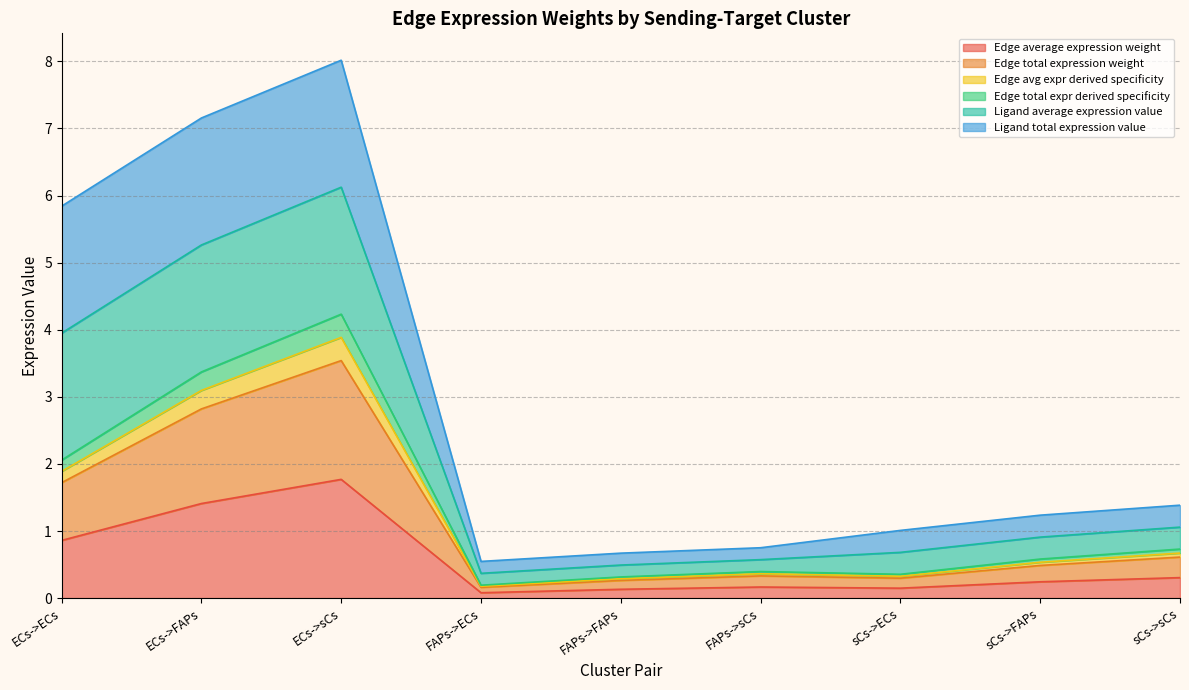

How many data points does each series have?

9